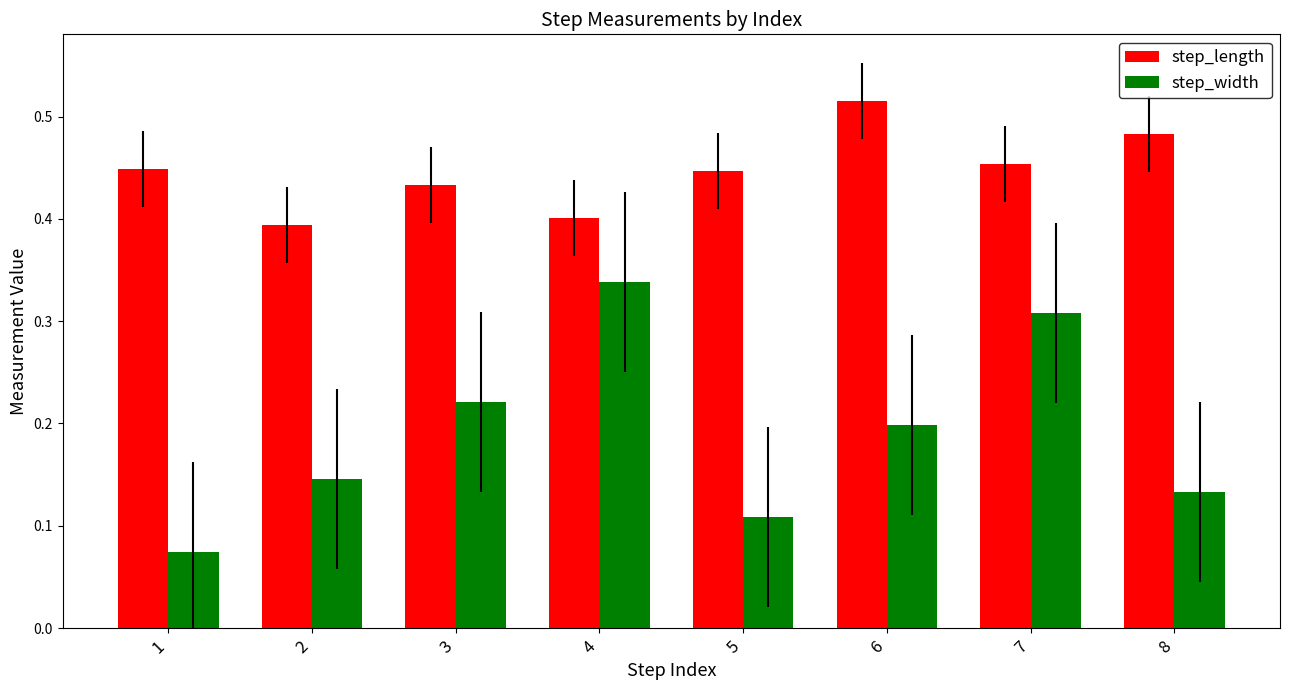

How many series are shown in this chart?

2